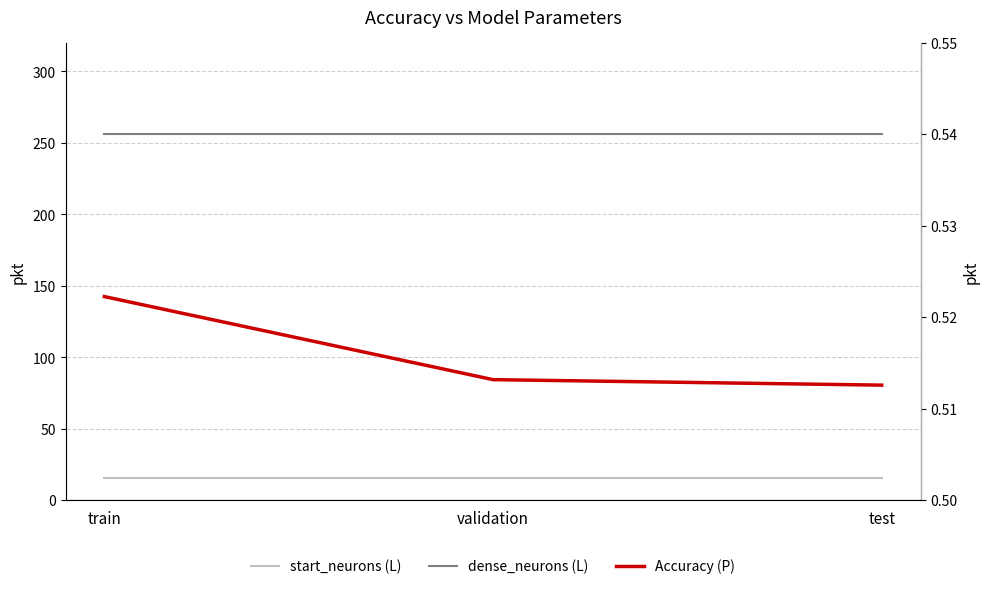

What is the total value across all series at validation?

272.5